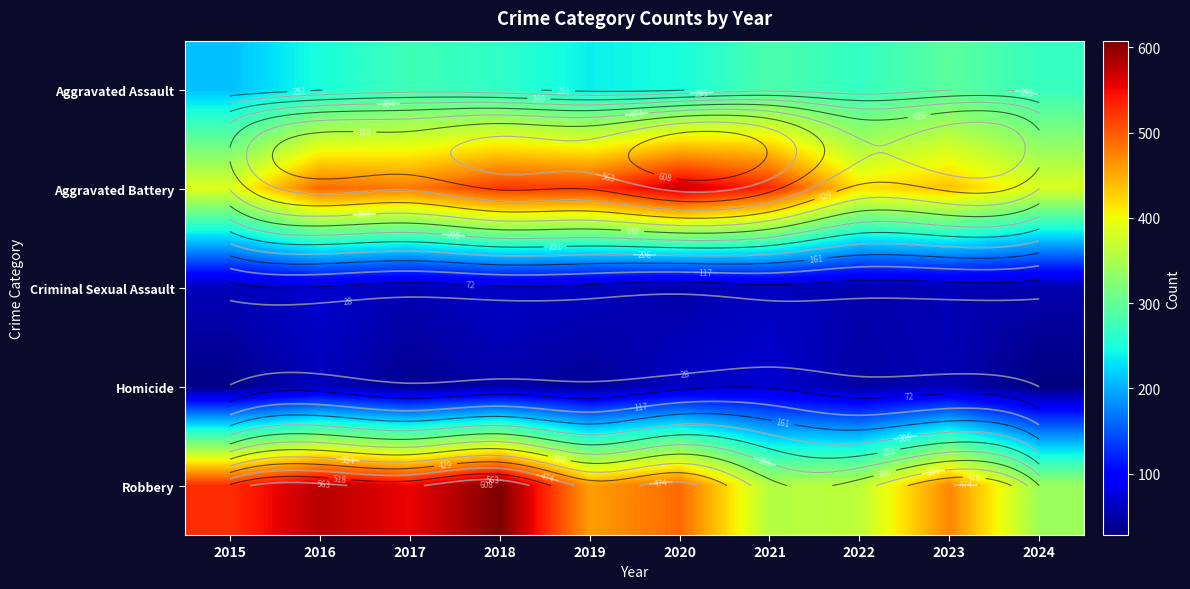

At which category is the sum across all series the highest?

2018